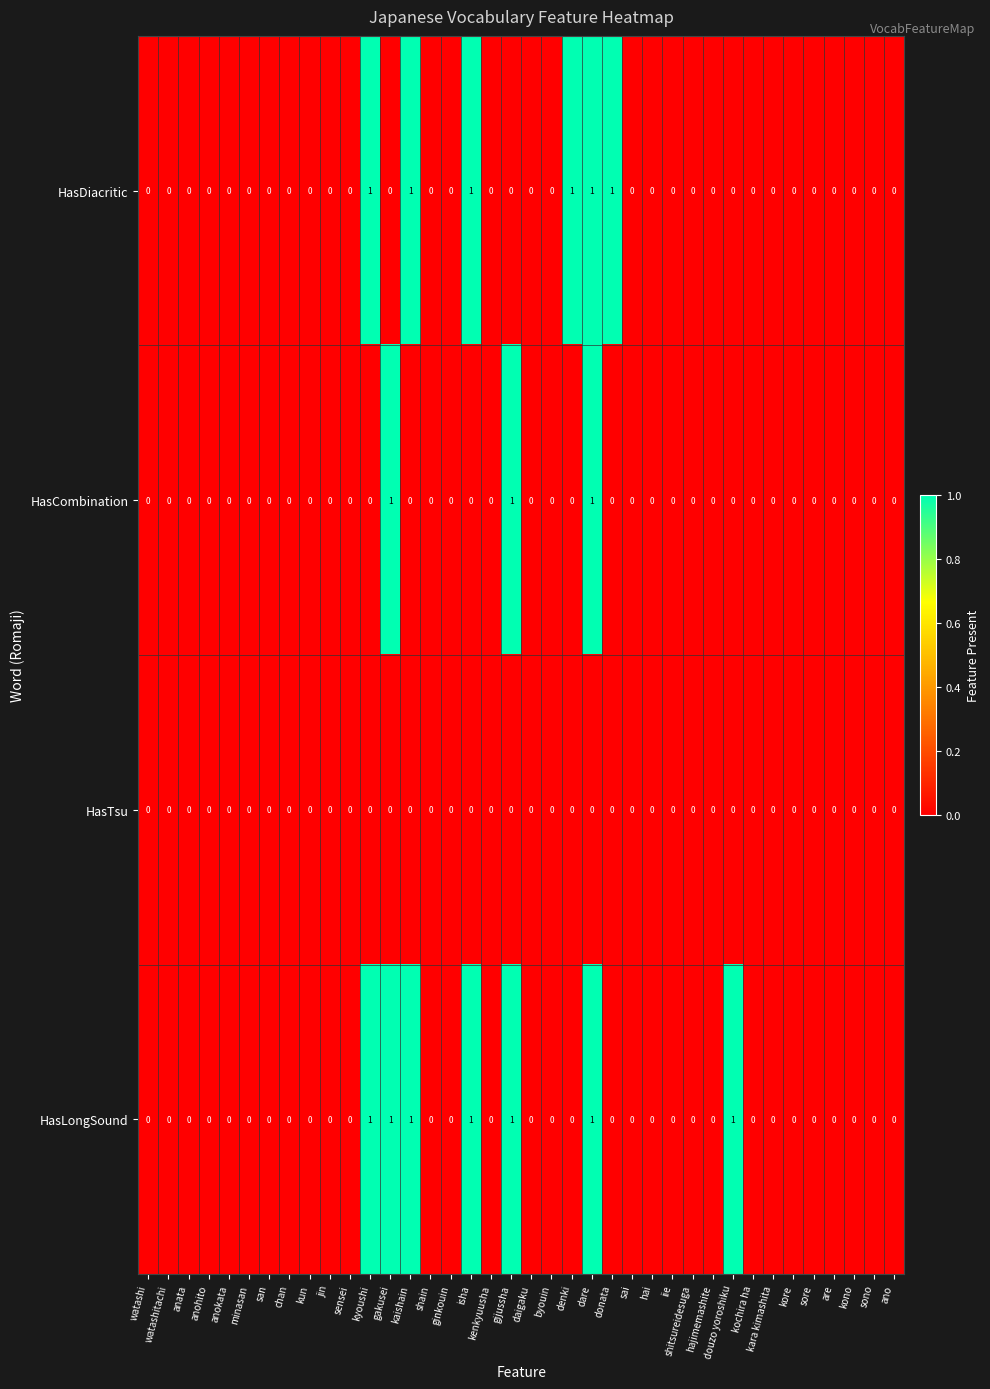

What is the greatest value displayed?

1